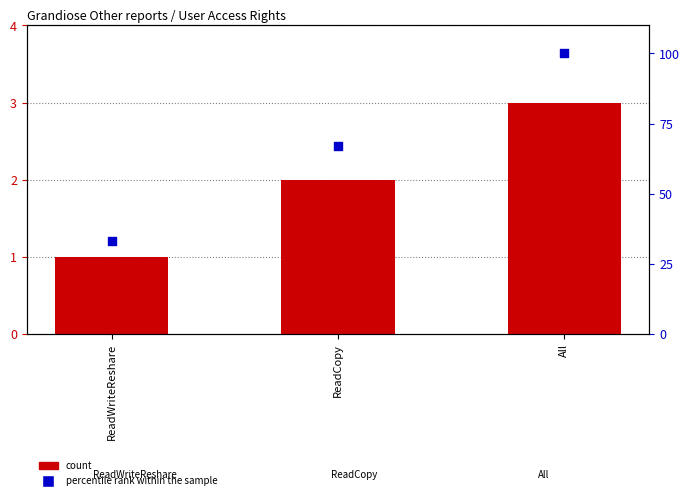

What are all the series names shown in the legend?

count, percentile rank within the sample